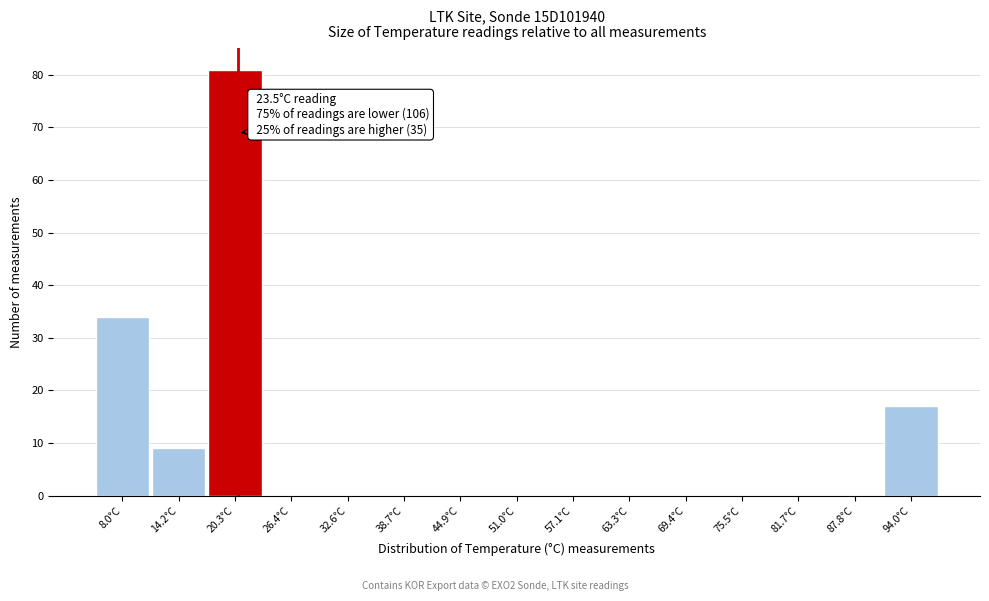

Reading left to right, transcribe all the data shown in this chart.

8.0°C=34	14.2°C=9	20.3°C=81	26.4°C=0	32.6°C=0	38.7°C=0	44.9°C=0	51.0°C=0	57.1°C=0	63.3°C=0	69.4°C=0	75.5°C=0	81.7°C=0	87.8°C=0	94.0°C=17